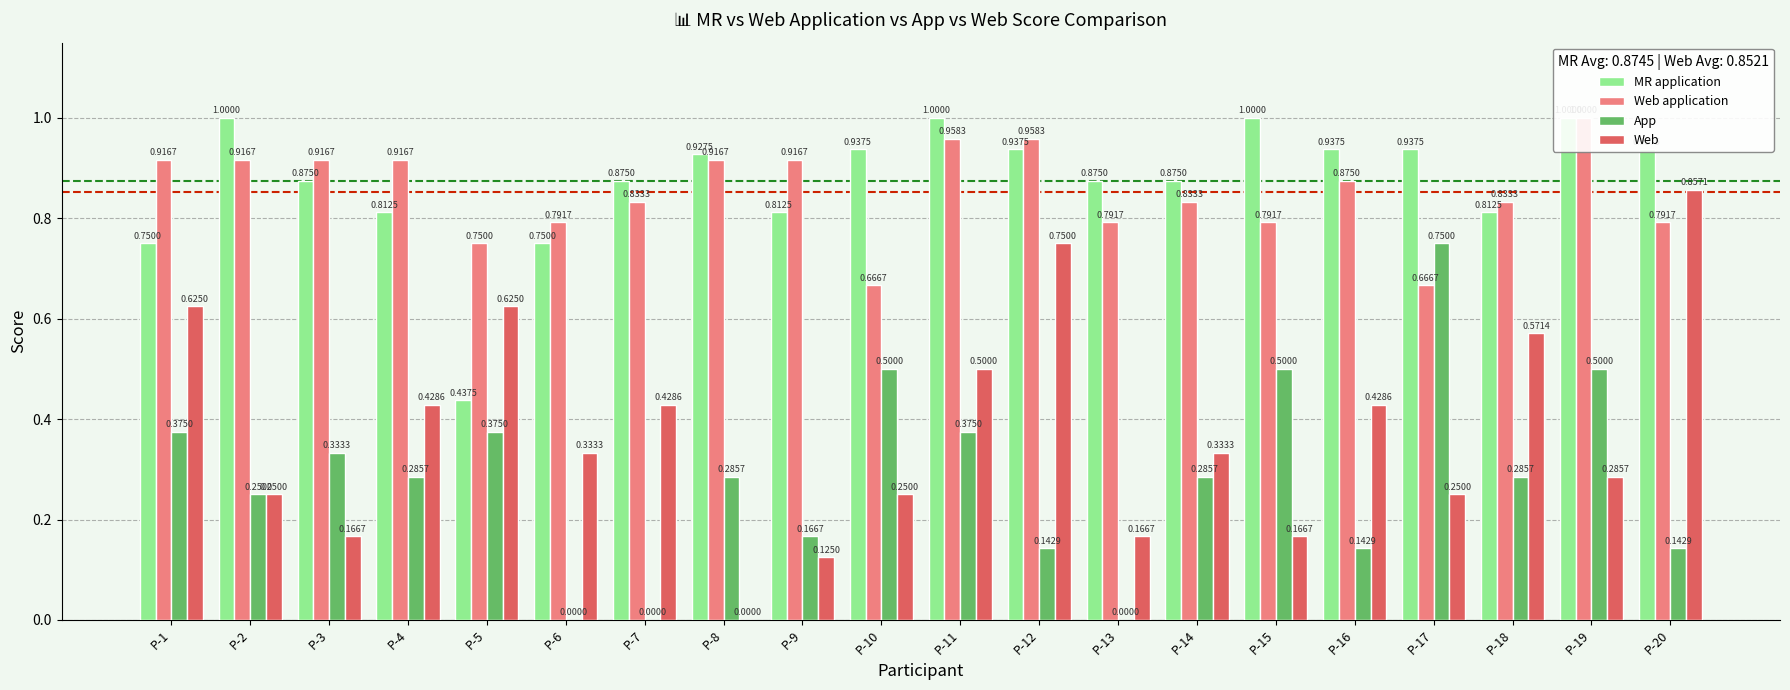

True or false: App has a value of 0.7 at P-10.

False